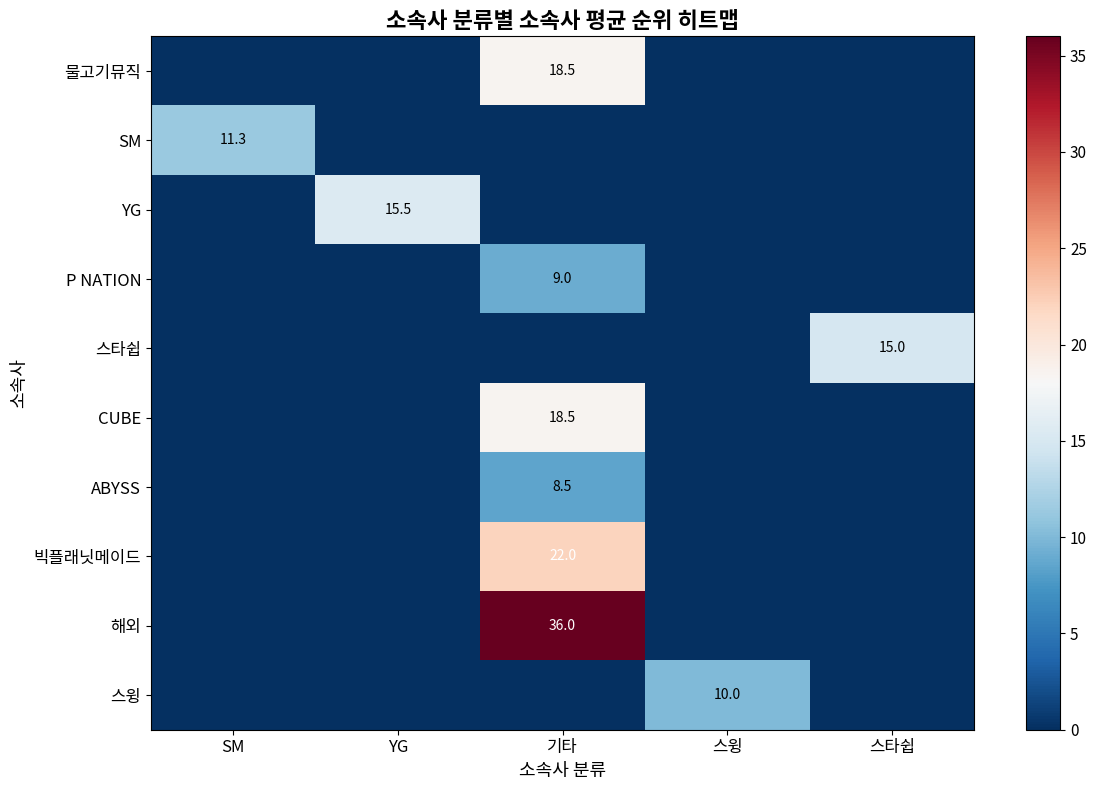

What is the greatest value displayed?

36.0